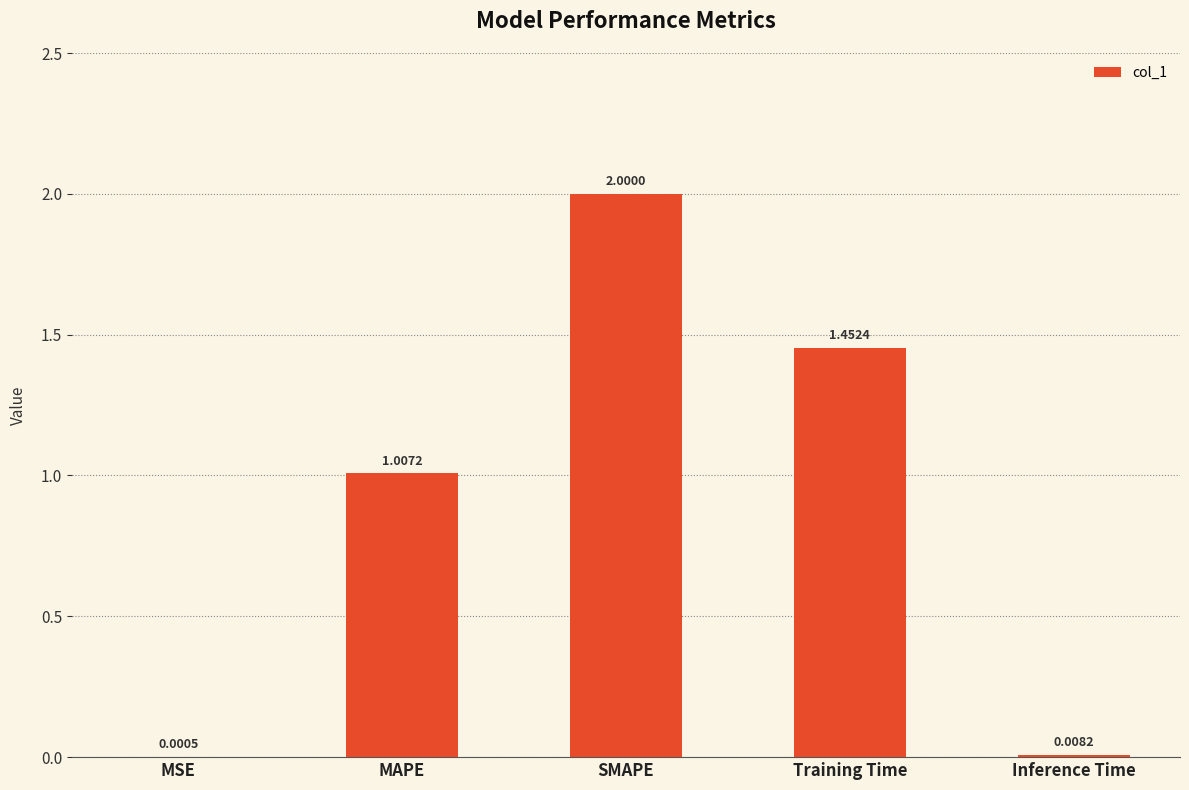

Count the number of categories in the chart.

5